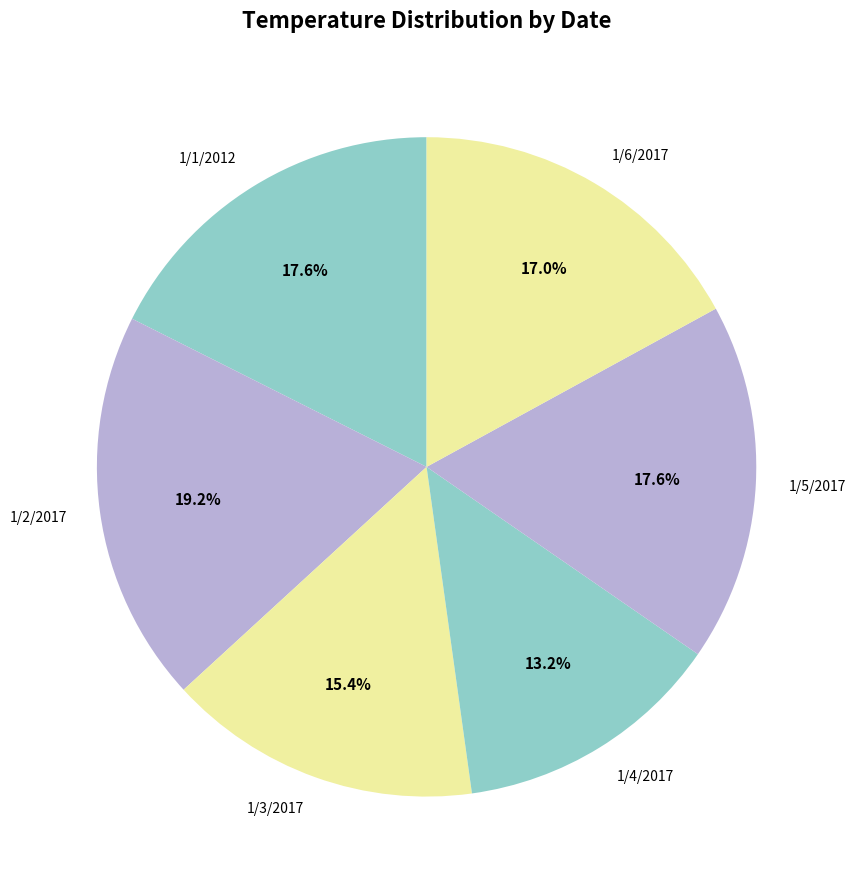

To the nearest percent, what is the difference between the 1/4/2017 and 1/3/2017 slice percentages?

2%